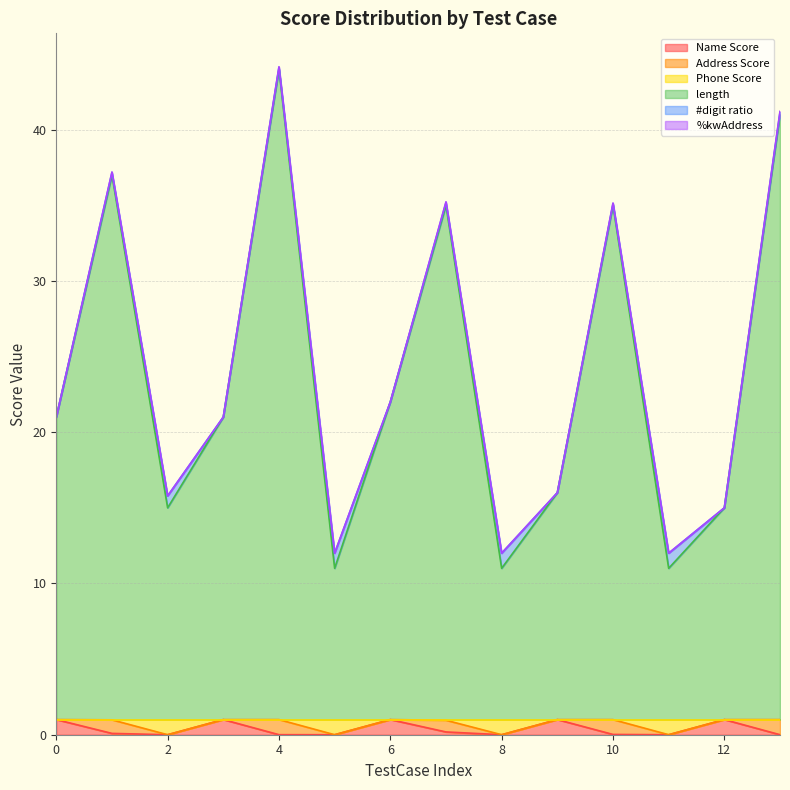

Which series has the largest total across all categories?

length